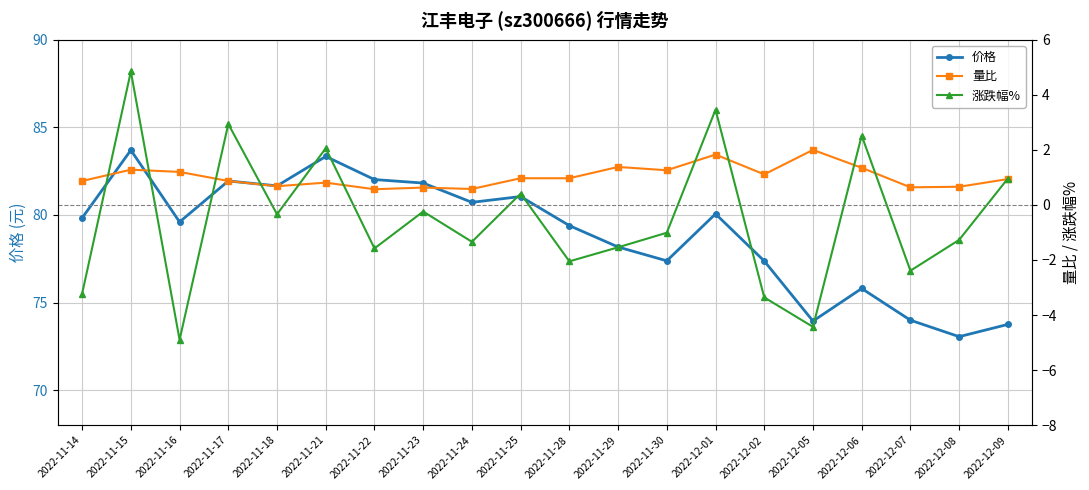

What is the label of the 2nd point from the left?

2022-11-15